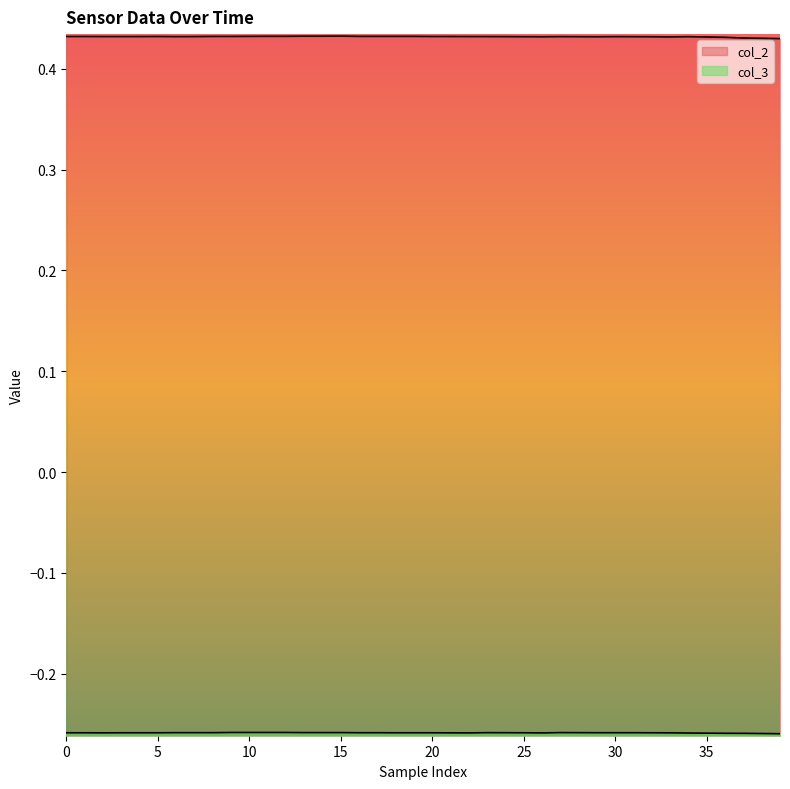

The col_3 series shows -0.3 at 27. True or false?

True